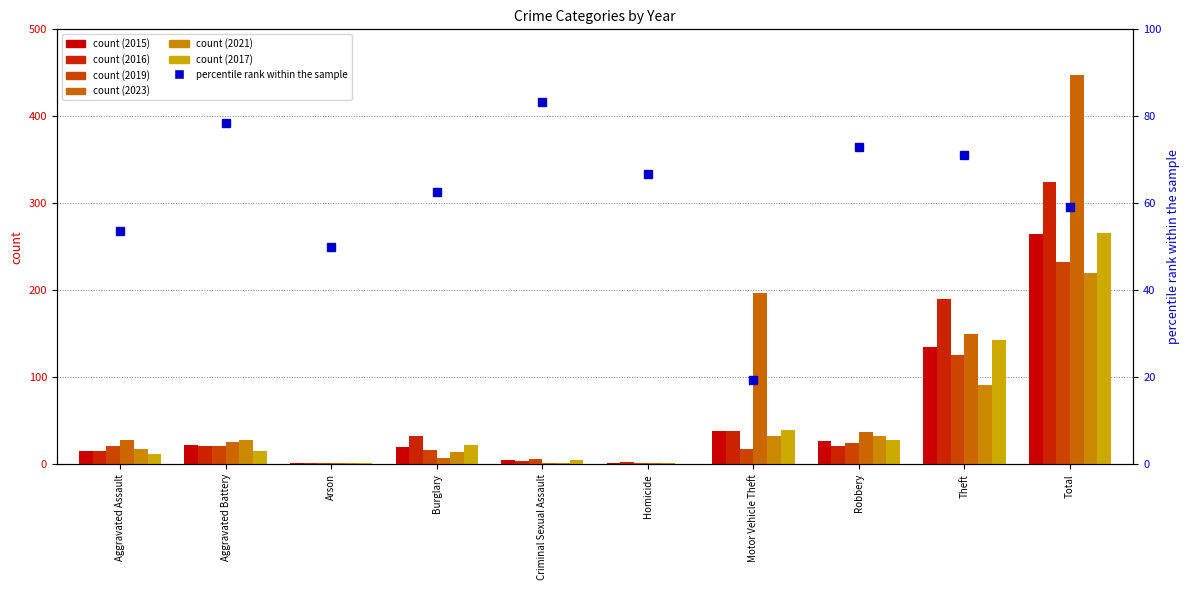

How many groups of bars are there?

10